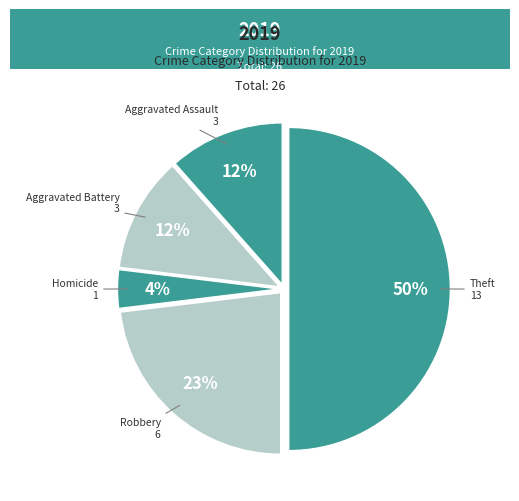

To the nearest percent, what is the average slice percentage?

20%